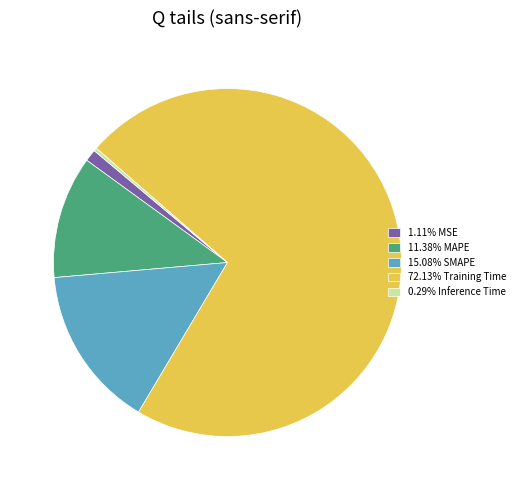

Is there any slice that represents more than half of the pie?

Yes